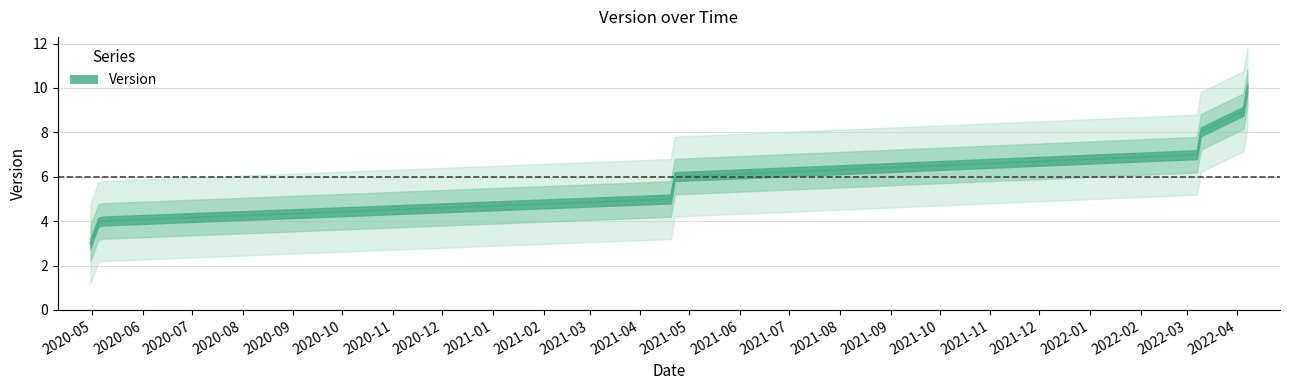

True or false: the data has more than 2 interior local peaks.

False